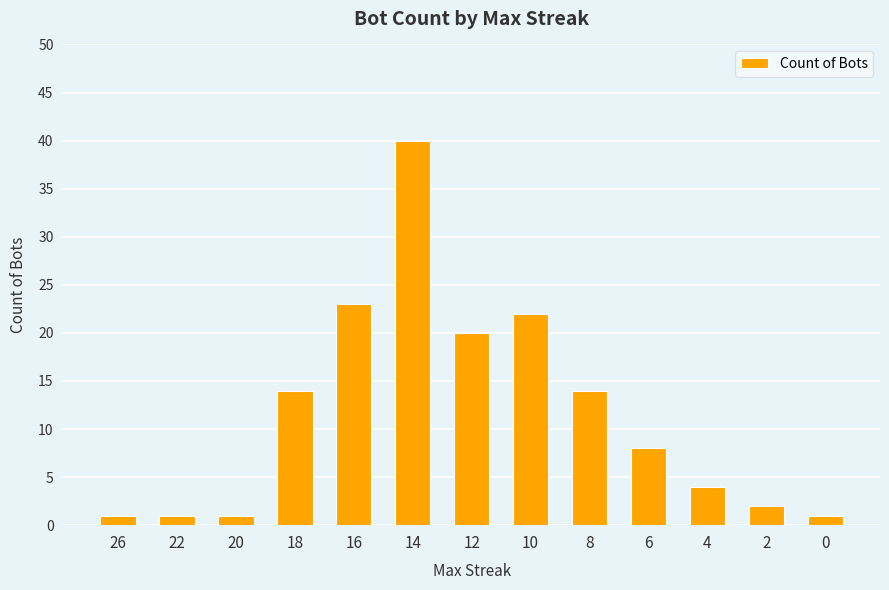

How many data points are less than 8?

6